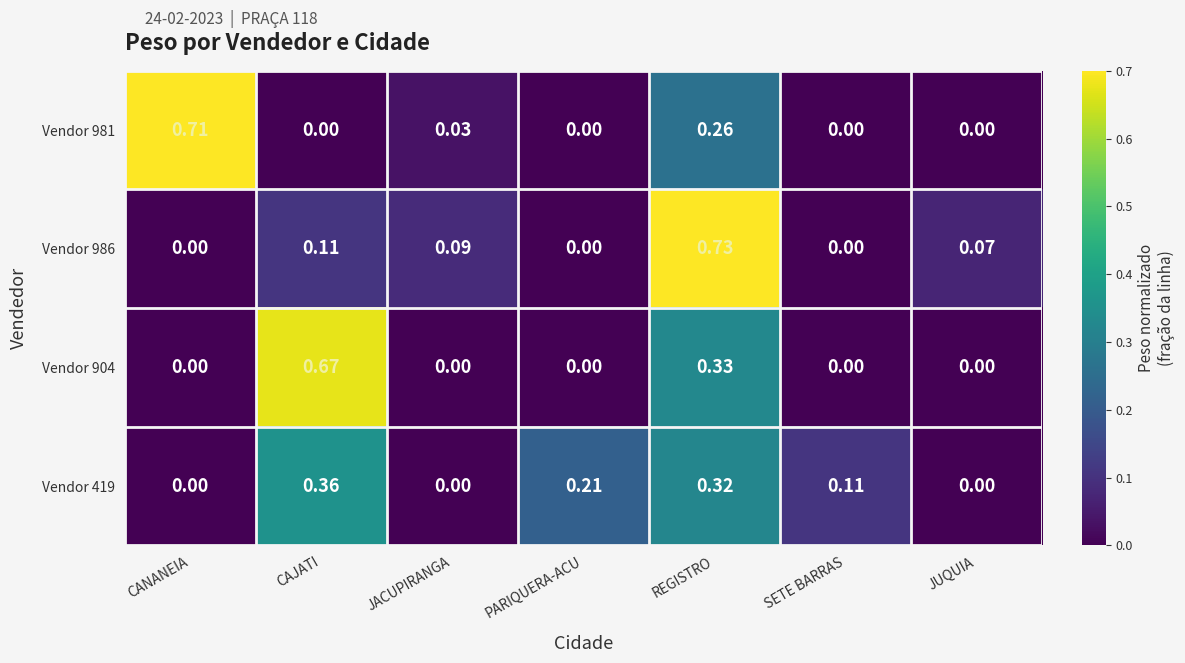

Is the value of Vendor 904 at CANANEIA greater than the value of Vendor 986 at REGISTRO?

No